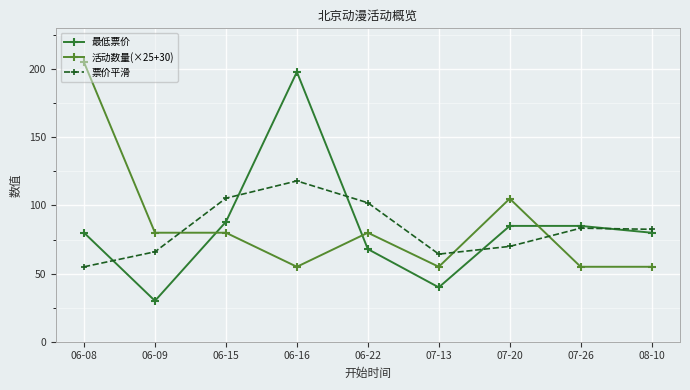

Rank the series at 07-20 from highest to lowest value.

活动数量(×25+30), 最低票价, 票价平滑